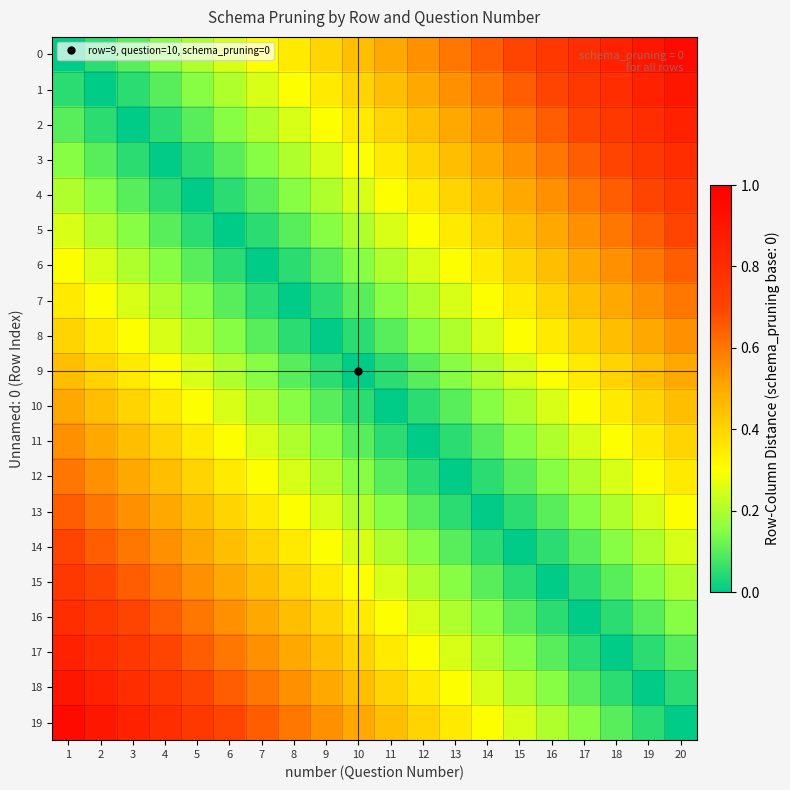

Which label corresponds to the largest value in the chart?

20